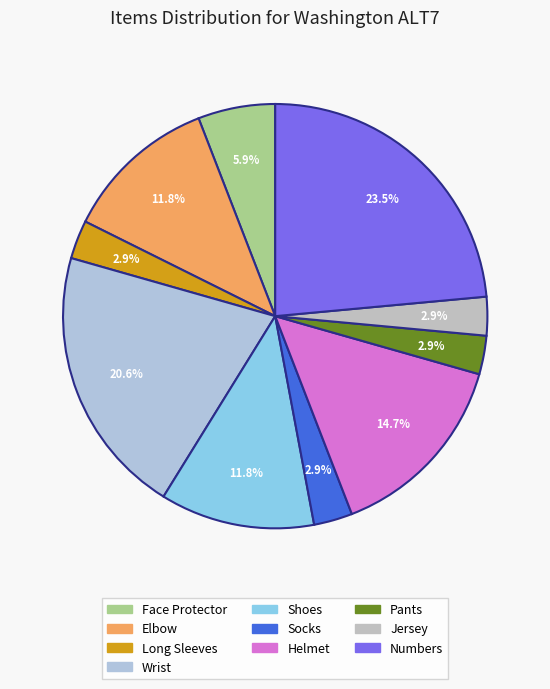

To the nearest percent, what portion does Wrist represent?

21%